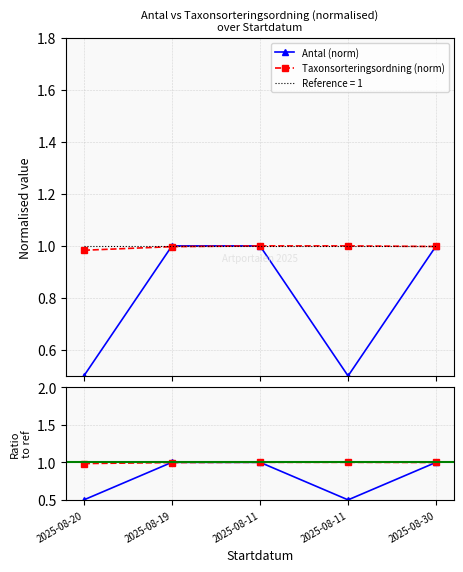

Reading right to left, what are all the values shown in this chart?

Antal (norm): 1.0	0.5	1.0	1.0	0.5
Taxonsorteringsordning (norm): 1.0	1.0	1.0	1.0	1.0
Antal ratio: 1.0	0.5	1.0	1.0	0.5
Taxon ratio: 1.0	1.0	1.0	1.0	1.0